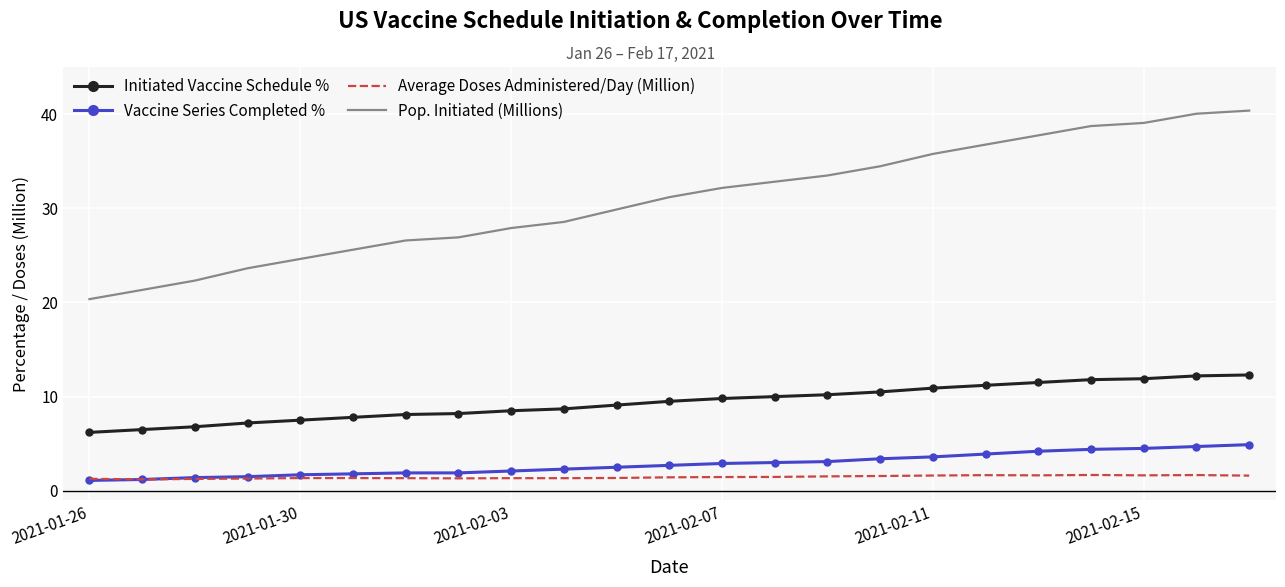

Count the number of categories in the chart.

23